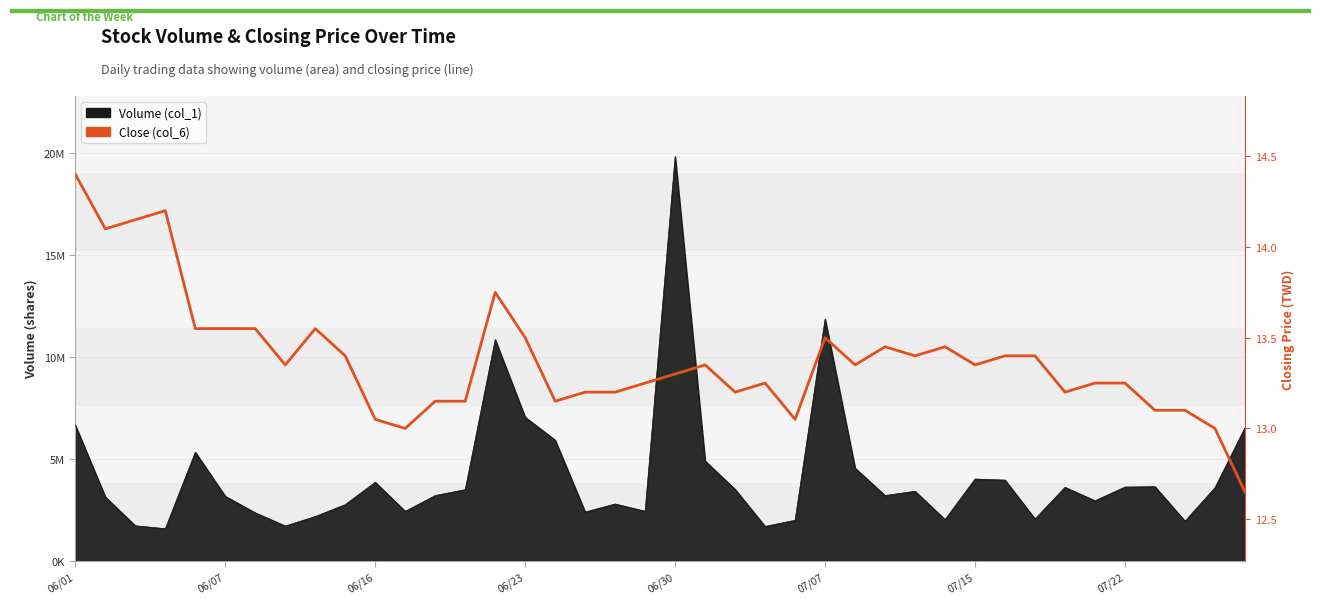

How many lines are shown in the chart?

1